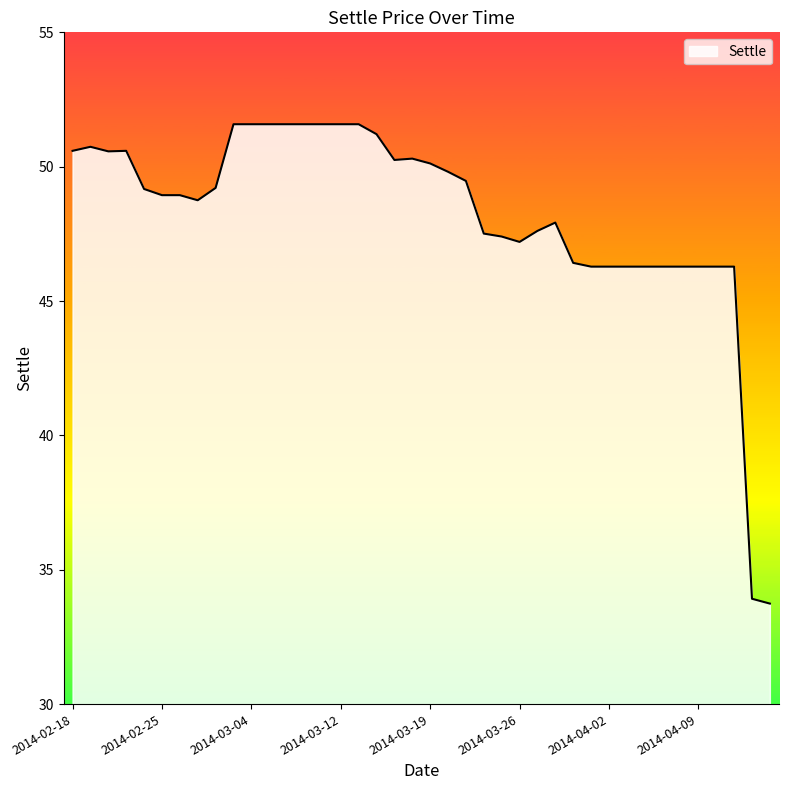

What is the difference between the maximum and minimum values?

17.8